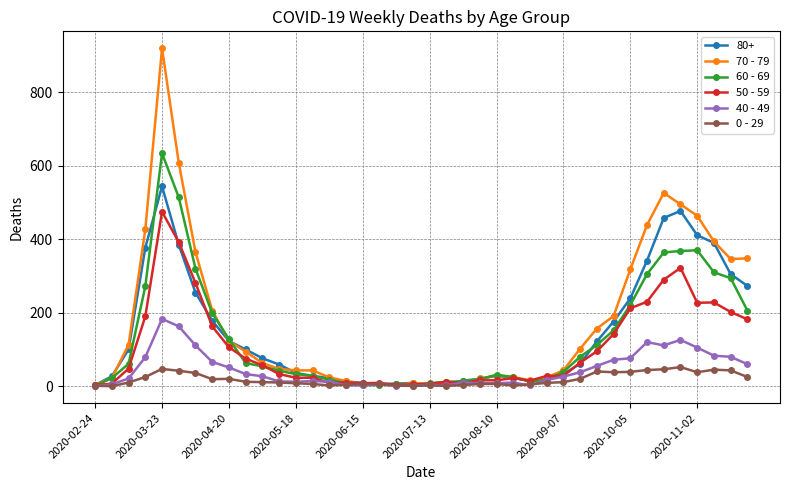

What are all the series names shown in the legend?

80+, 70 - 79, 60 - 69, 50 - 59, 40 - 49, 0 - 29